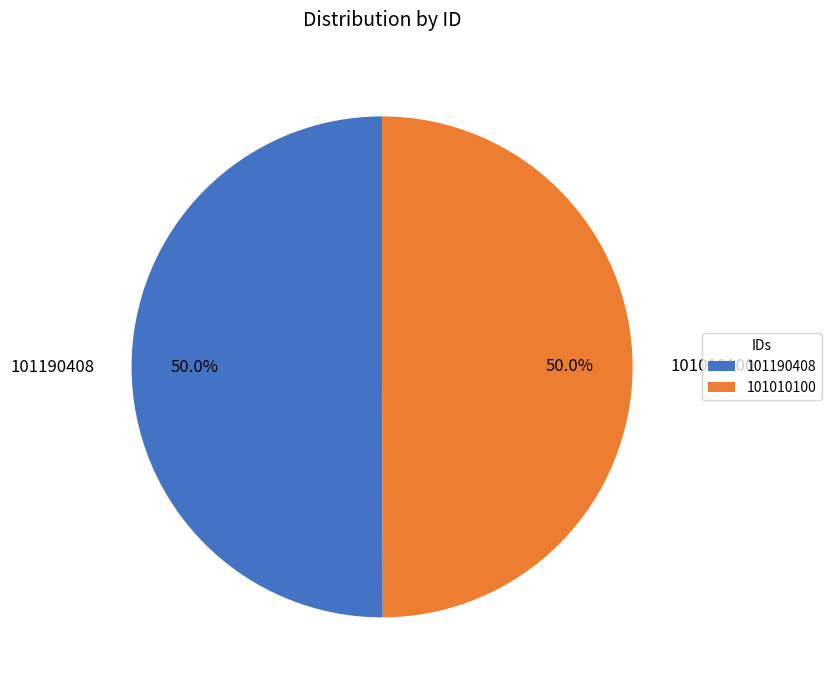

Is the sum of 101010100 and 101190408 greater than half?

Yes